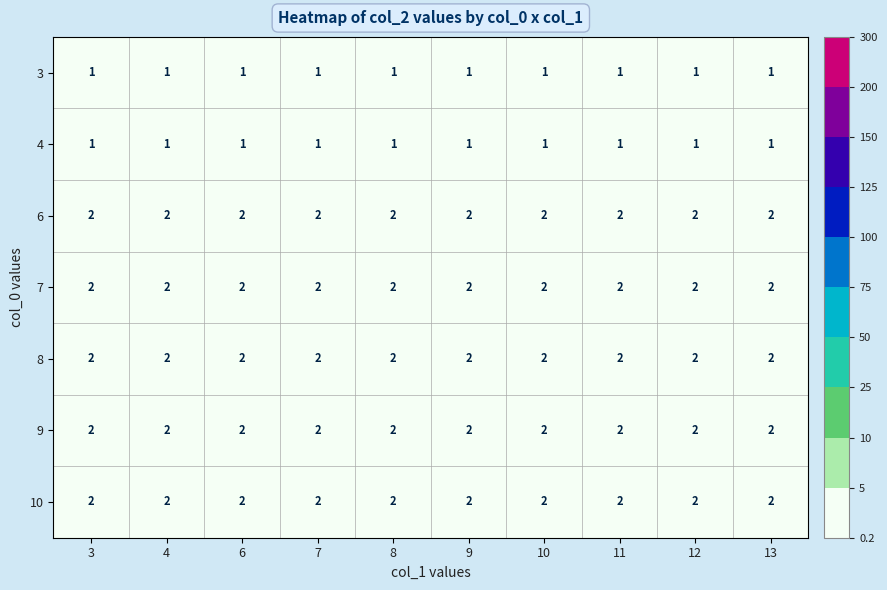

True or false: 7 has a value of 2 at 9.

True